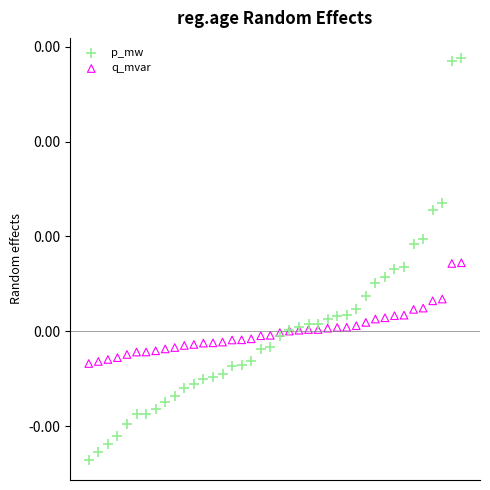

Which series contains the lowest Y value?

p_mw